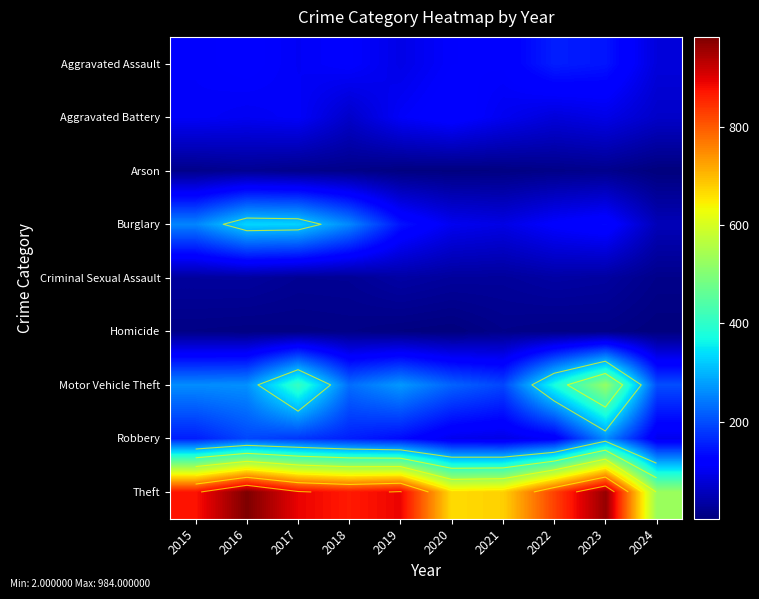

Rank the series by their maximum value, from lowest to highest.

Homicide, Arson, Criminal Sexual Assault, Aggravated Battery, Aggravated Assault, Robbery, Burglary, Motor Vehicle Theft, Theft